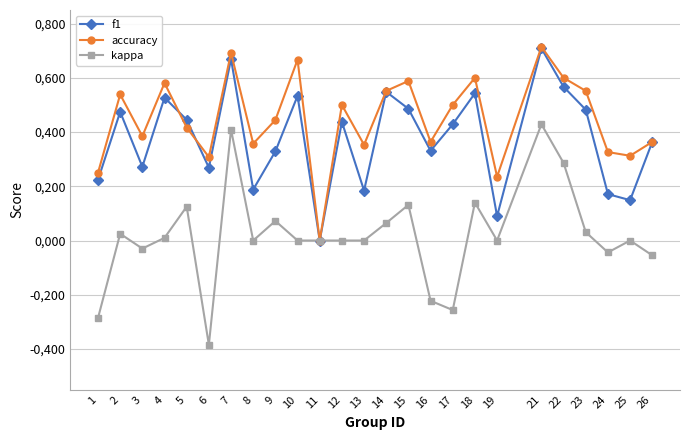

Which series changed the most between 3 and 5?

f1